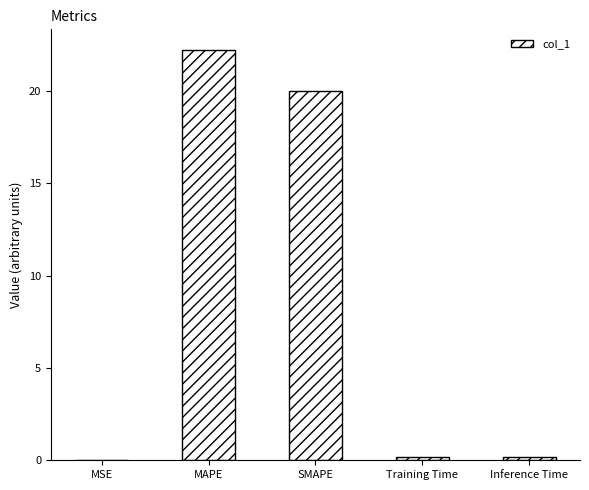

What is the greatest value displayed?

22.2